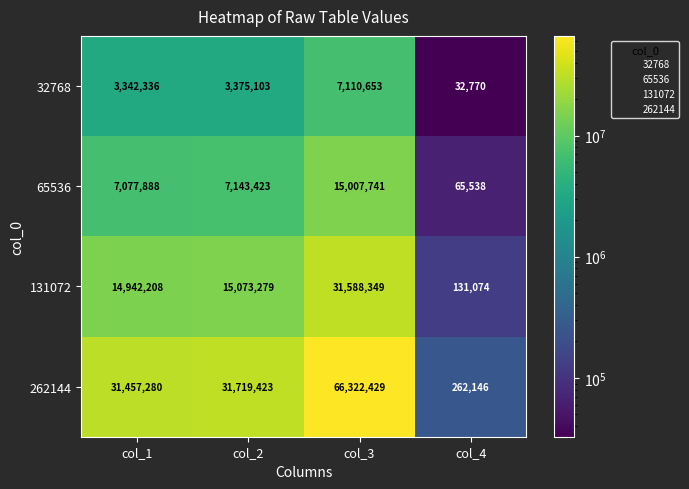

What is the sum of all 32768 values?

13860862